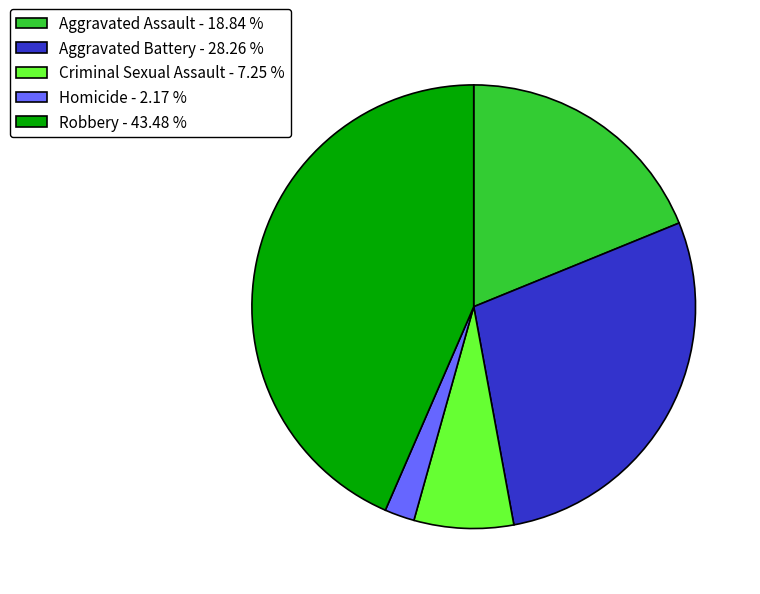

Is the sum of Robbery and Aggravated Battery greater than half?

Yes